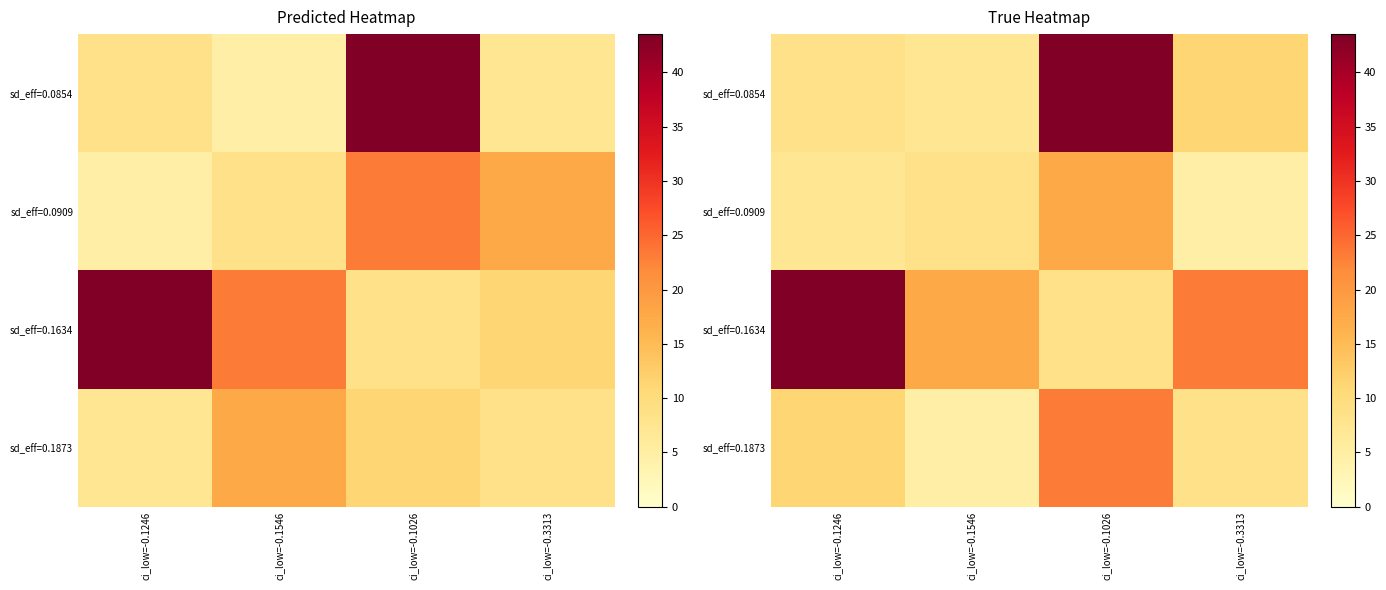

Read the sd_eff=0.1634 value at ci_low=-0.1246.

43.5